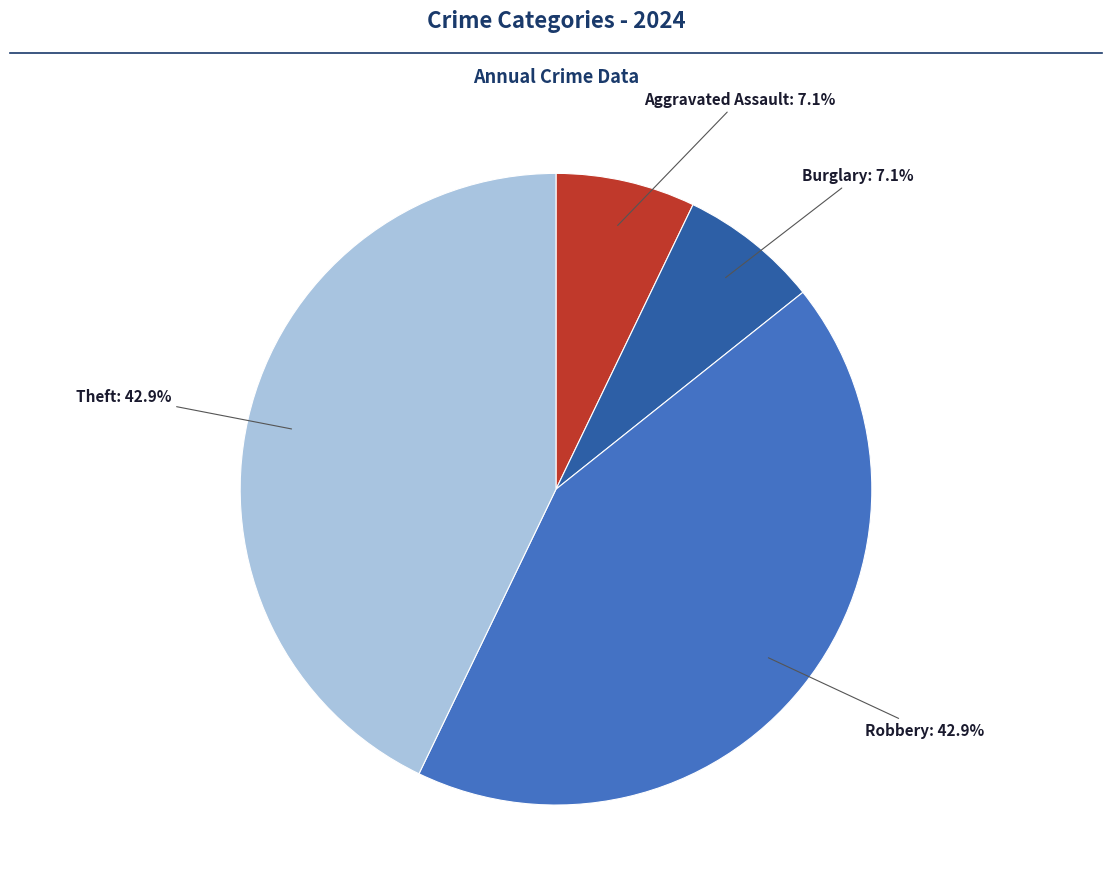

Is there any slice that represents more than half of the pie?

No